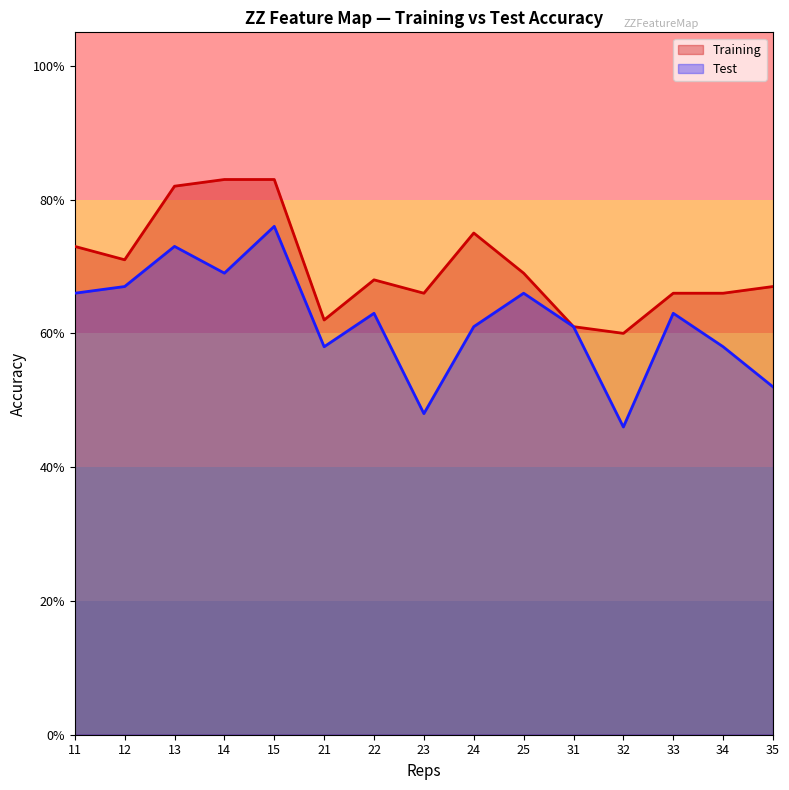

What are all the series names shown in the legend?

Training, Test